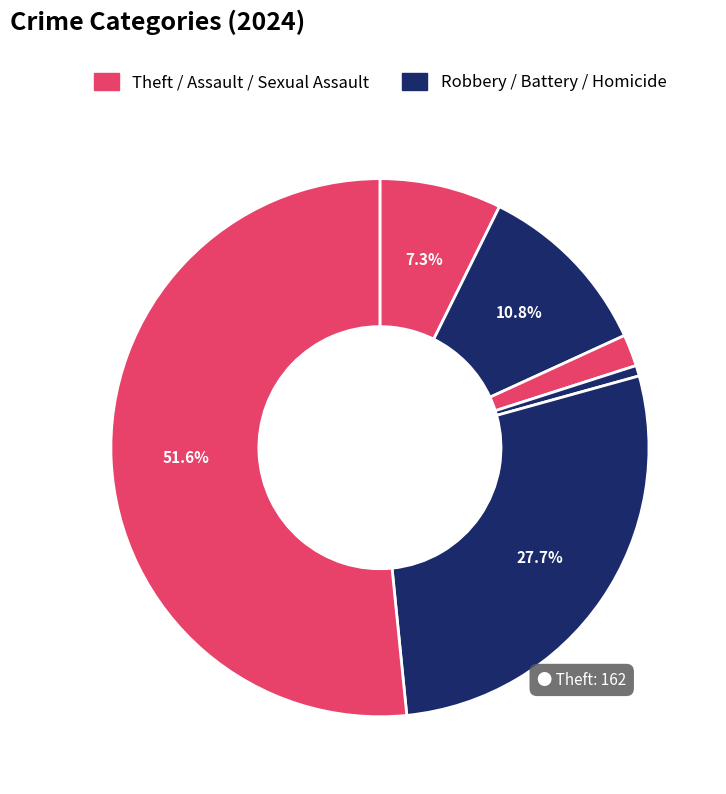

What is the majority slice?

Theft